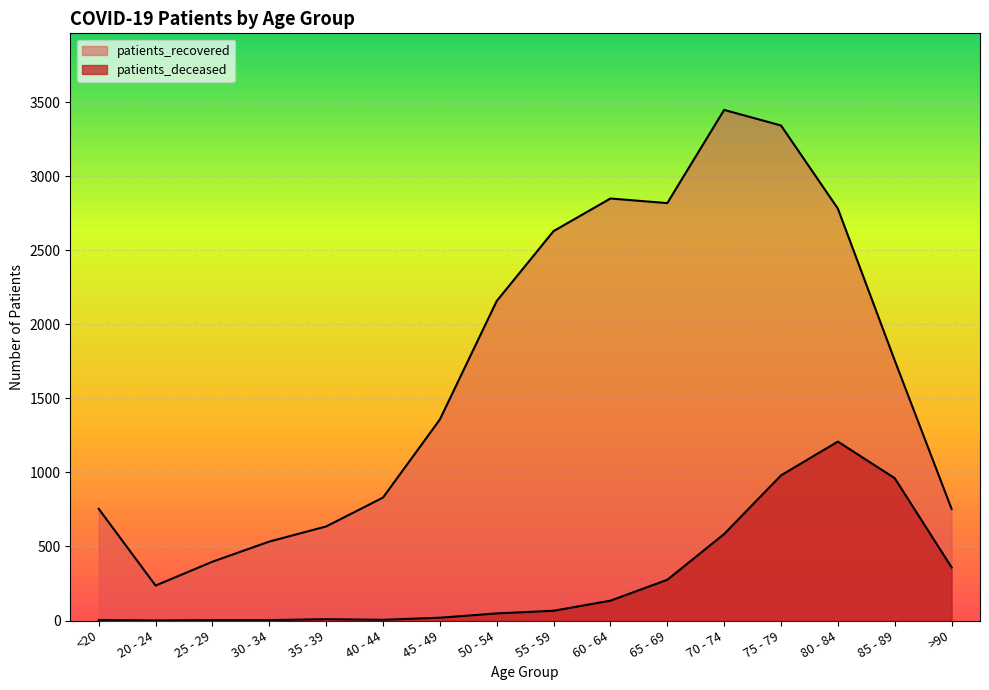

At which category is the sum across all series the highest?

75 - 79